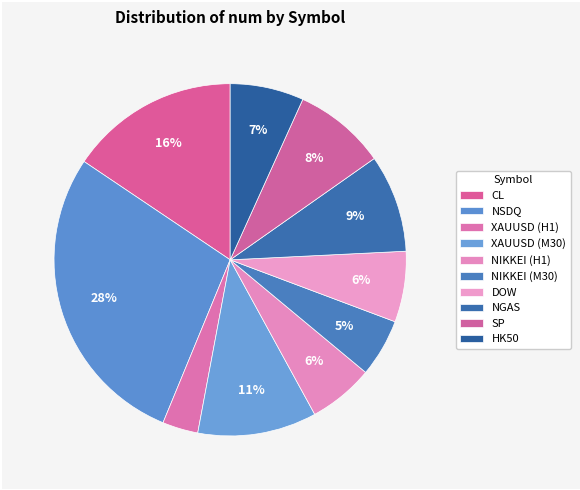

Does XAUUSD (H1) account for over 50% of the chart?

No